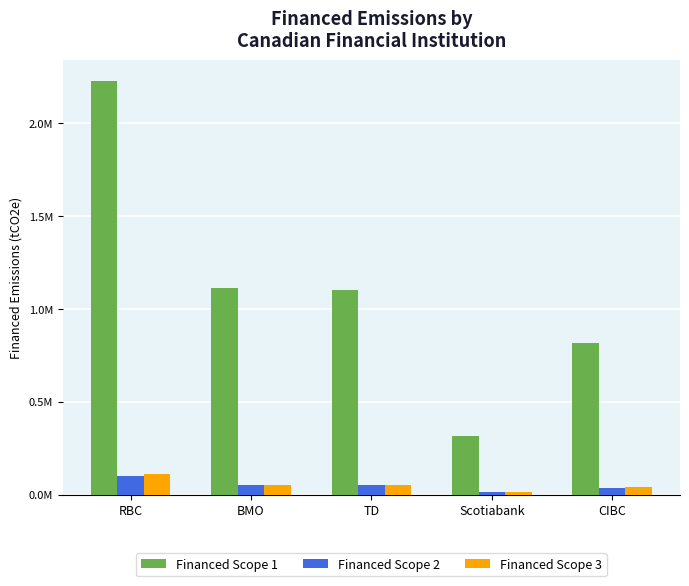

What is the total value across all series at BMO?

1219777.8